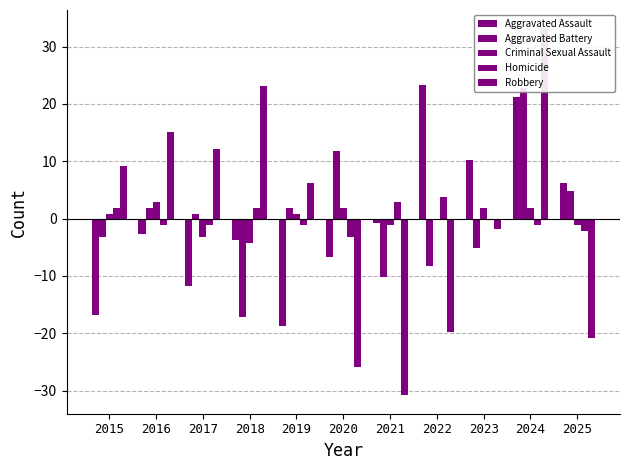

What is the difference between the second highest and minimum values in the Aggravated Battery series?

29.0